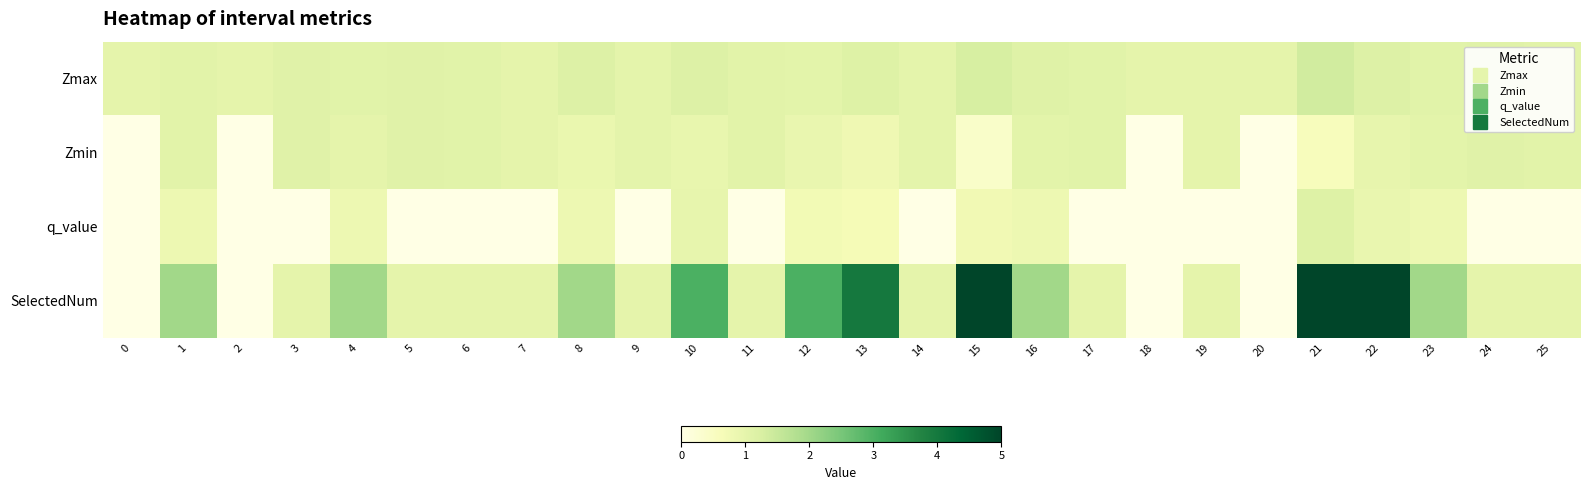

Reading right to left, what are all the values shown in this chart?

Zmax: 25=1.1	24=1.1	23=1.1	22=1.2	21=1.3	20=1.0	19=1.0	18=1.0	17=1.1	16=1.1	15=1.3	14=1.0	13=1.1	12=1.0	11=1.1	10=1.2	9=1.0	8=1.2	7=1.0	6=1.1	5=1.1	4=1.1	3=1.1	2=1.0	1=1.1	0=1.0
Zmin: 25=1.1	24=1.1	23=1.0	22=1.0	21=0.6	20=0.0	19=1.0	18=0.0	17=1.1	16=1.0	15=0.4	14=1.0	13=0.8	12=0.9	11=1.1	10=0.9	9=1.0	8=0.9	7=1.0	6=1.1	5=1.1	4=1.0	3=1.1	2=0.0	1=1.1	0=0.0
q_value: 25=0.0	24=0.0	23=0.8	22=0.9	21=1.1	20=0.0	19=0.0	18=0.0	17=0.0	16=0.8	15=0.8	14=0.0	13=0.7	12=0.7	11=0.0	10=1.0	9=0.0	8=0.8	7=0.0	6=0.0	5=0.0	4=0.8	3=0.0	2=0.0	1=0.8	0=0.0
SelectedNum: 25=1.0	24=1.0	23=2.0	22=5.0	21=5.0	20=0.0	19=1.0	18=0.0	17=1.0	16=2.0	15=5.0	14=1.0	13=4.0	12=3.0	11=1.0	10=3.0	9=1.0	8=2.0	7=1.0	6=1.0	5=1.0	4=2.0	3=1.0	2=0.0	1=2.0	0=0.0